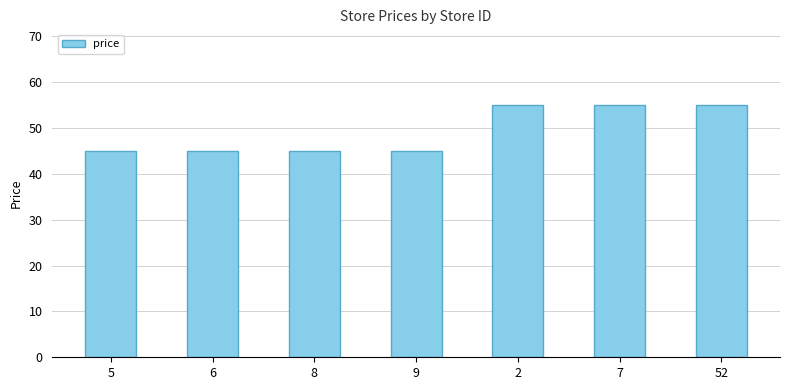

How many series are shown in this chart?

1